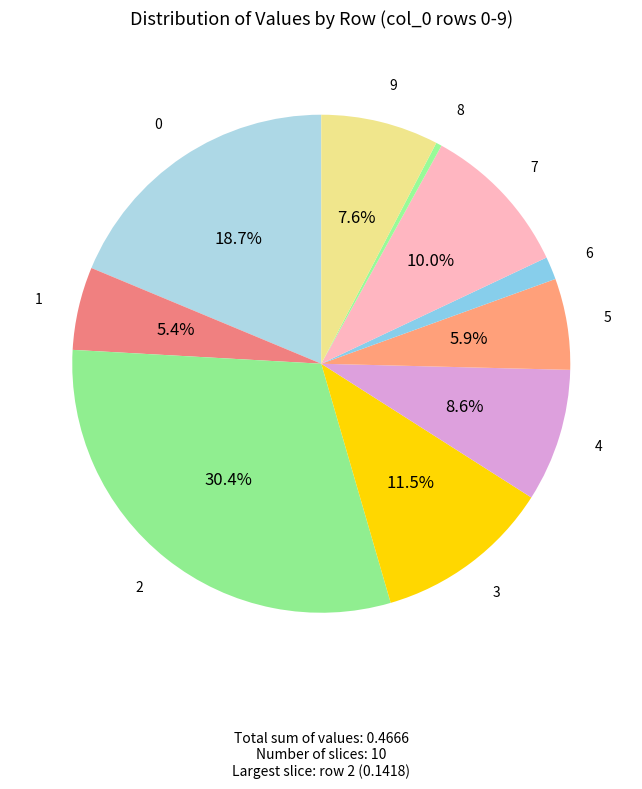

Count the number of slices in the pie.

10